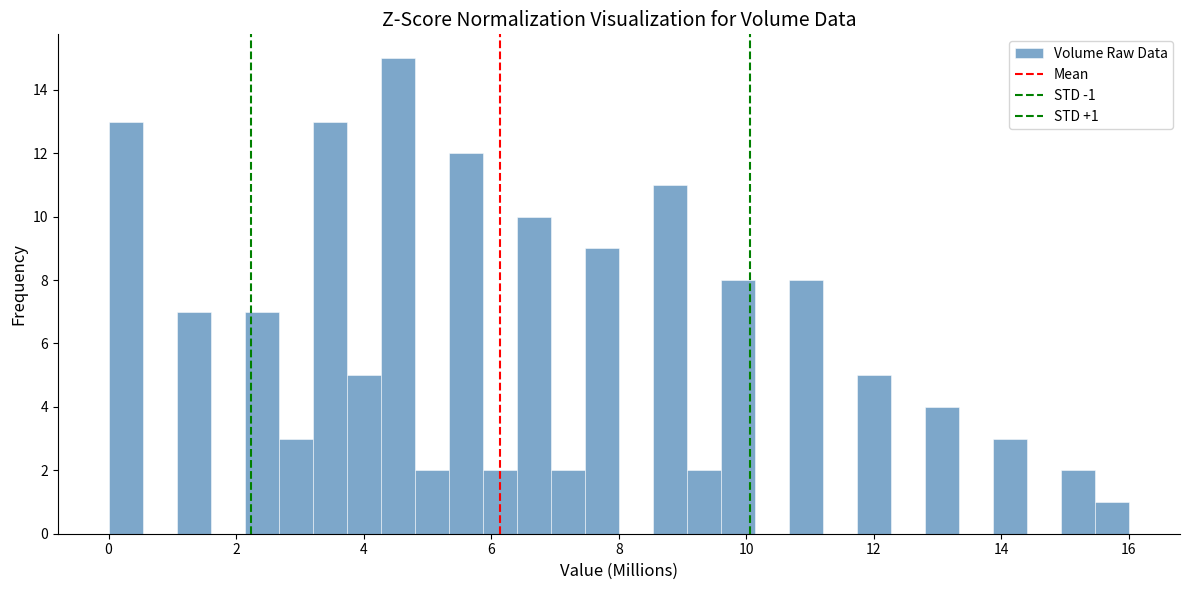

Read against the x-axis, roughly where is the centre of the tallest bar?

4.6